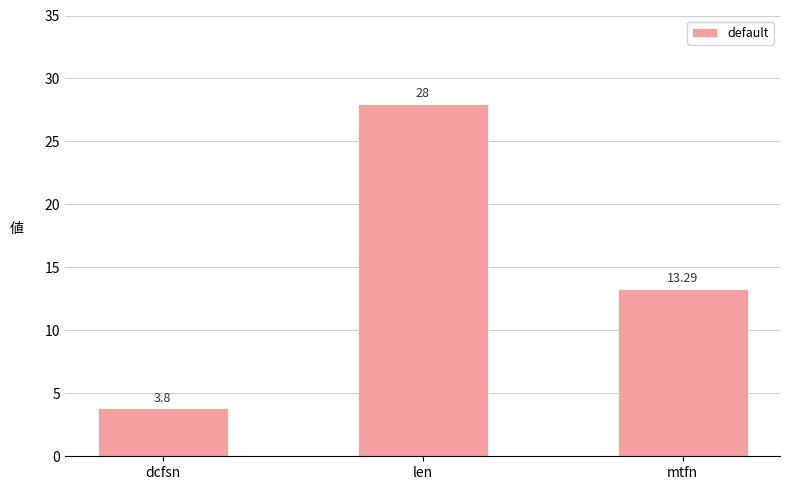

What is the difference between the maximum and second lowest values?

14.7